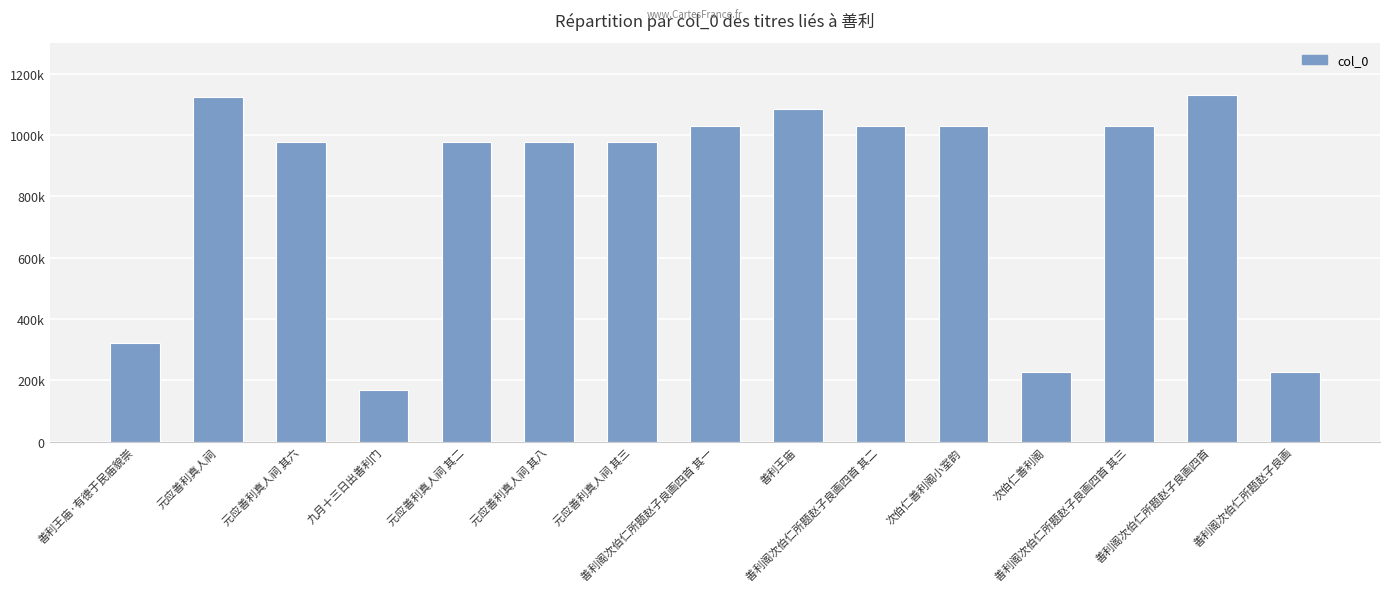

Does the chart contain any negative values?

No